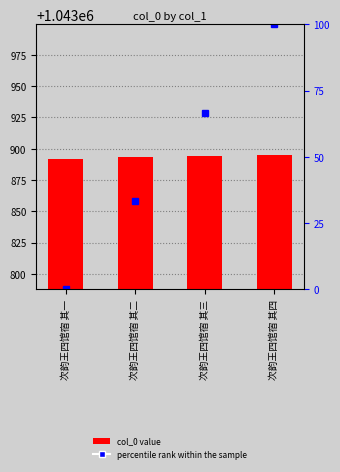

What is the difference between the highest and lowest values at 次韵王四馆宿 其二?

1043859.7